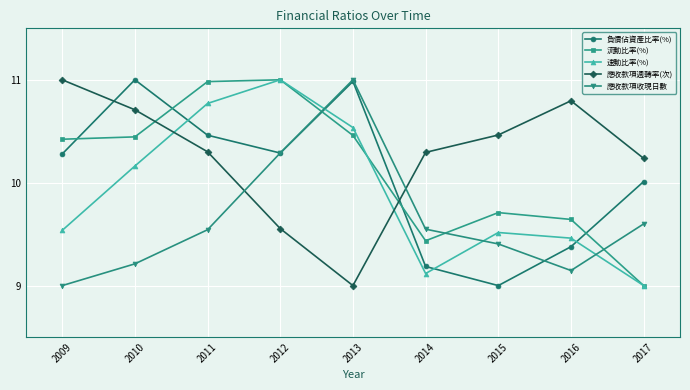

True or false: 應收款項收現日數 has more than 1 interior local peaks.

False